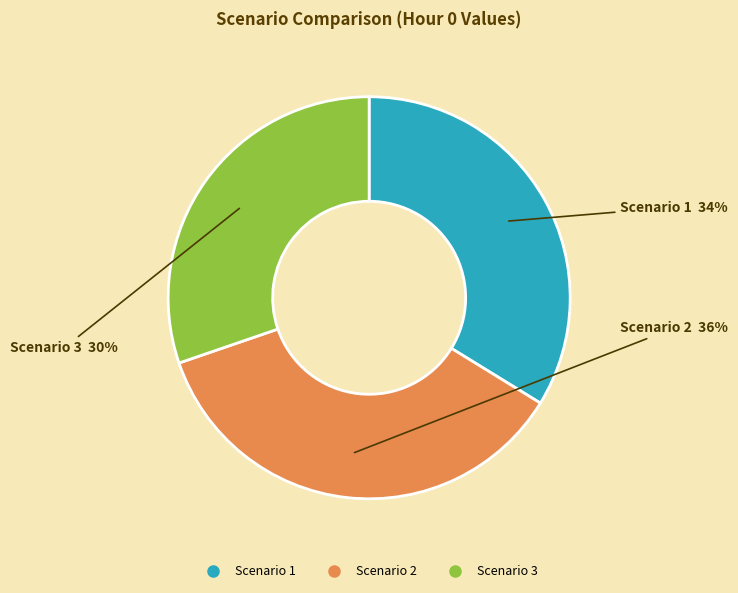

Rank the categories by value from lowest to highest.

Scenario 3, Scenario 1, Scenario 2